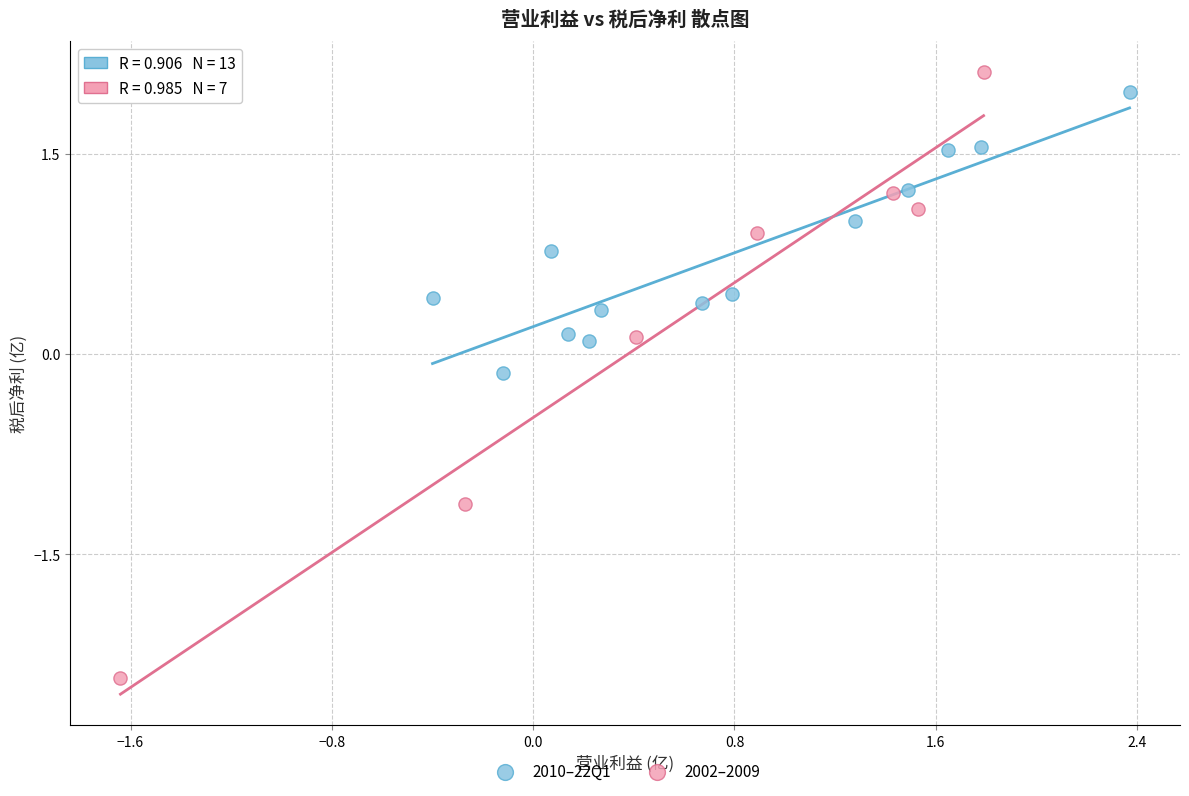

Which series has the widest spread of Y values?

2002–2009